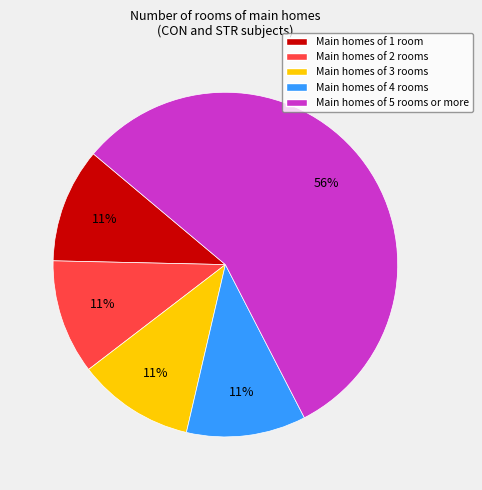

Which category has the biggest portion of the pie?

Main homes of 5 rooms or more